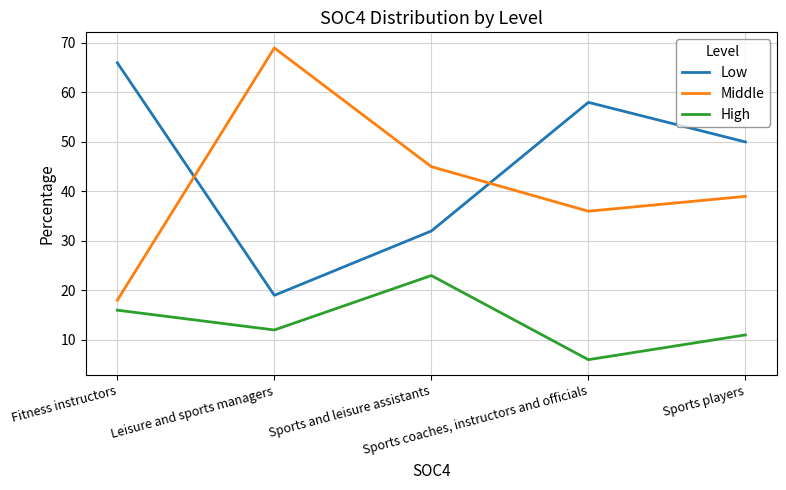

True or false: Low and High cross at least once.

False